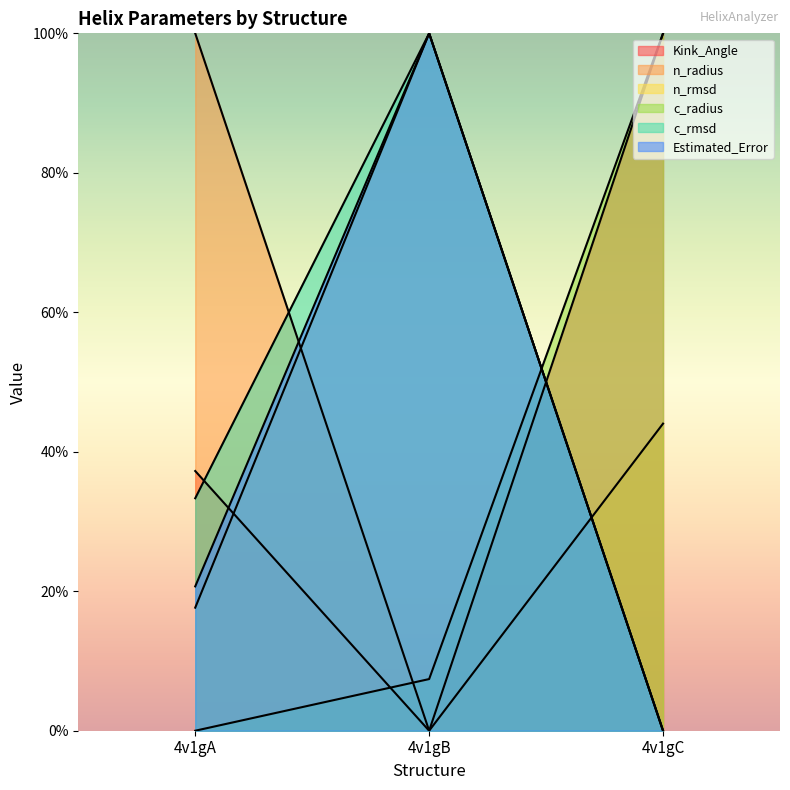

Rank the series at 4v1gB from highest to lowest value.

n_rmsd, c_rmsd, Estimated_Error, c_radius, Kink_Angle, n_radius